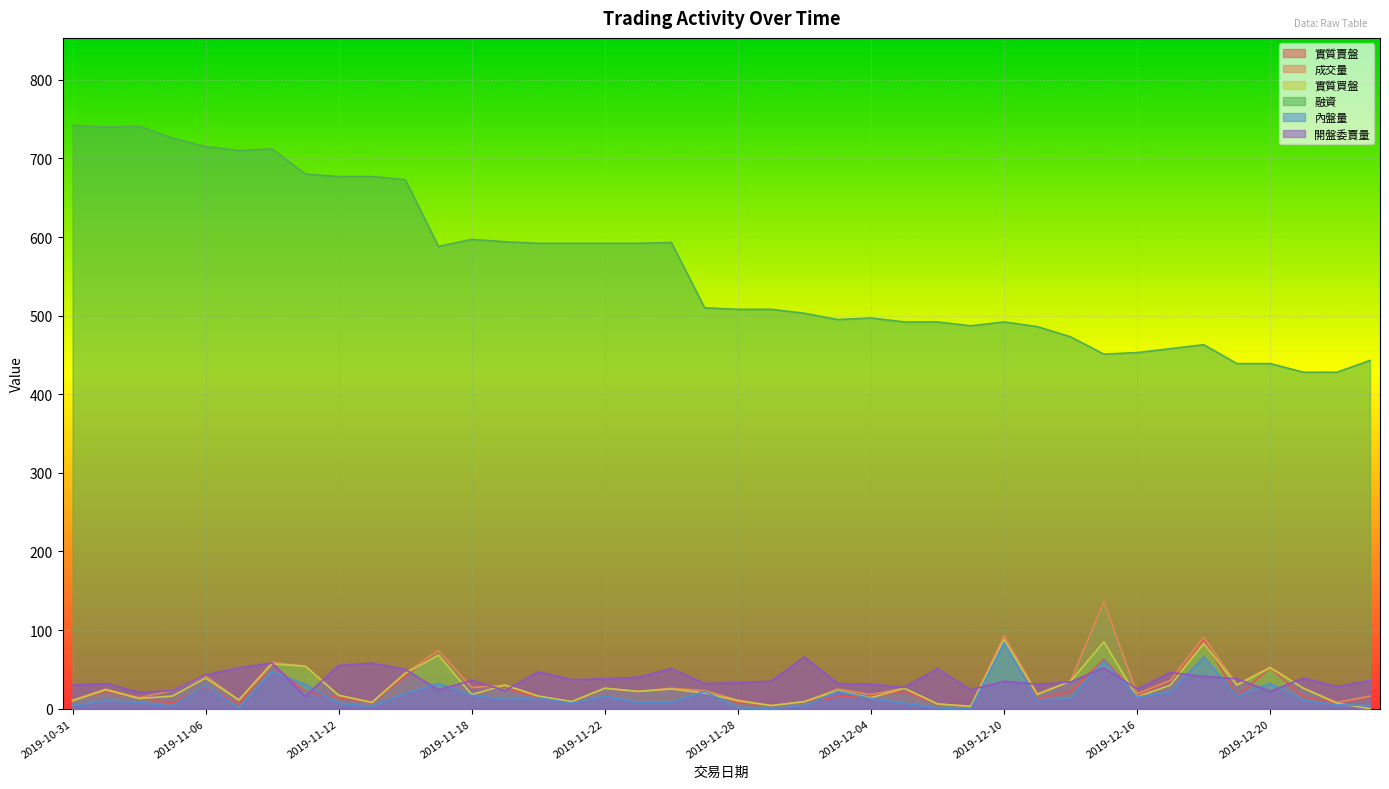

What is the total value across all series at 2019-12-16?

544